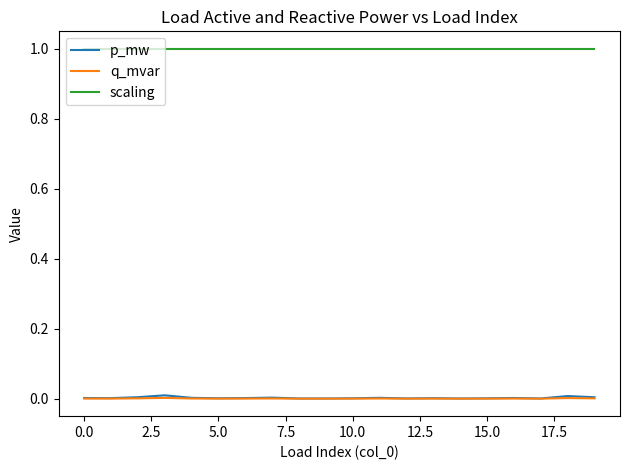

True or false: p_mw and scaling intersect in this chart.

False